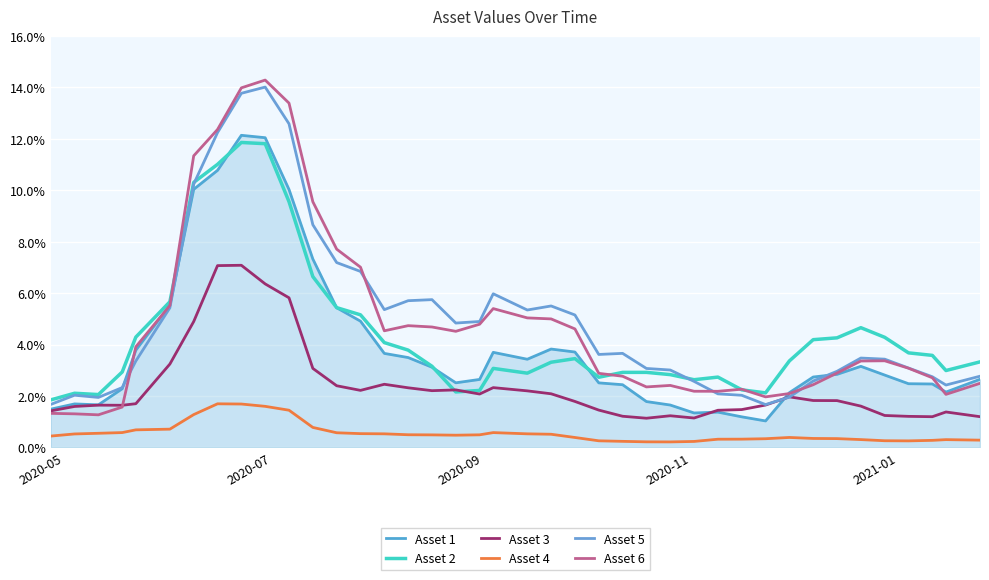

Does the chart display data point markers on the line(s)?

No